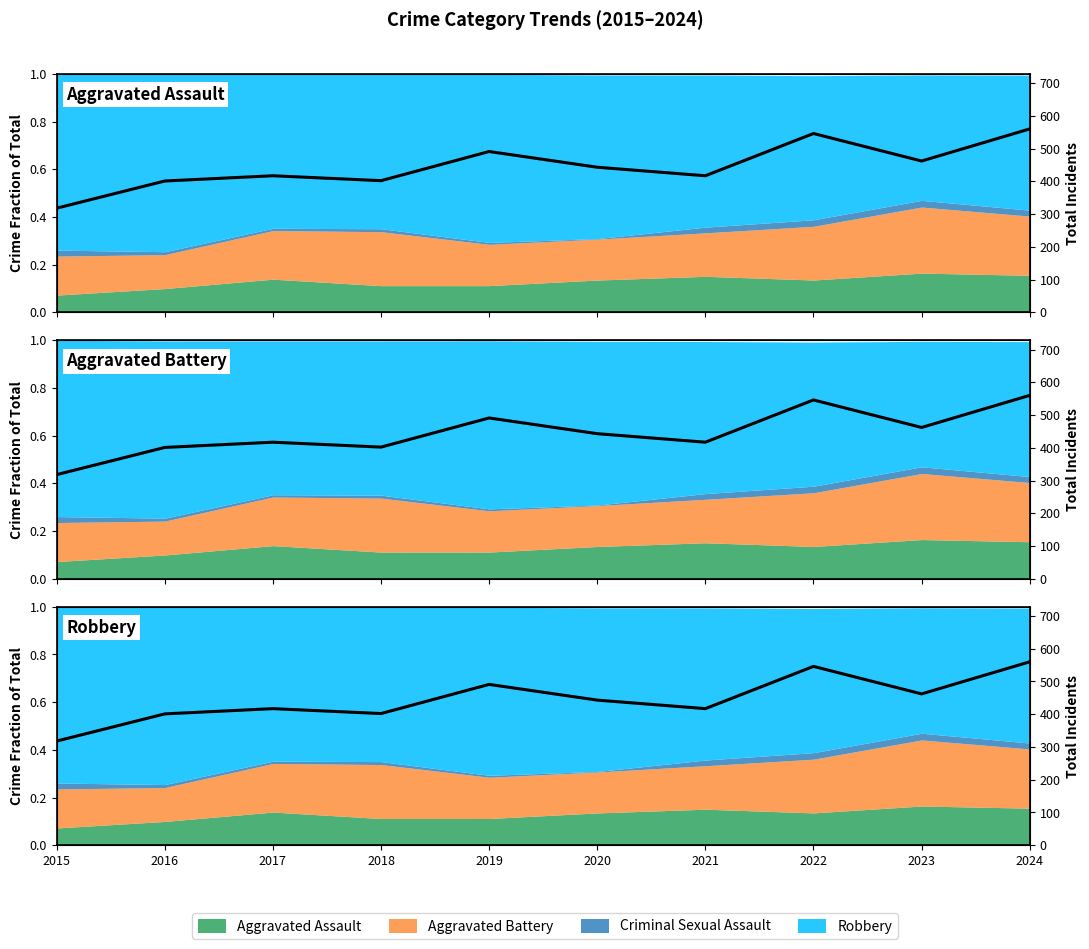

Rank the categories by value from highest to lowest.

2024, 2022, 2019, 2023, 2020, 2017, 2021, 2018, 2016, 2015